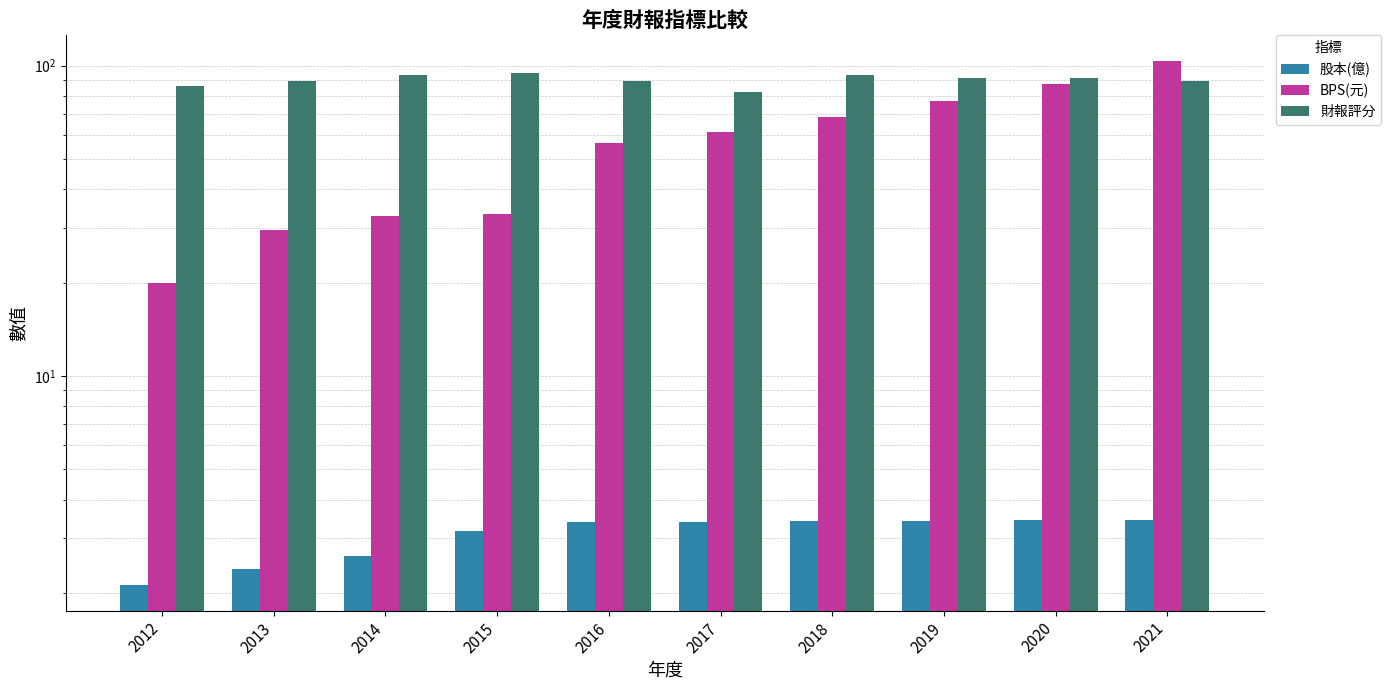

What is the spread (max minus min) of values at 2013?

86.6